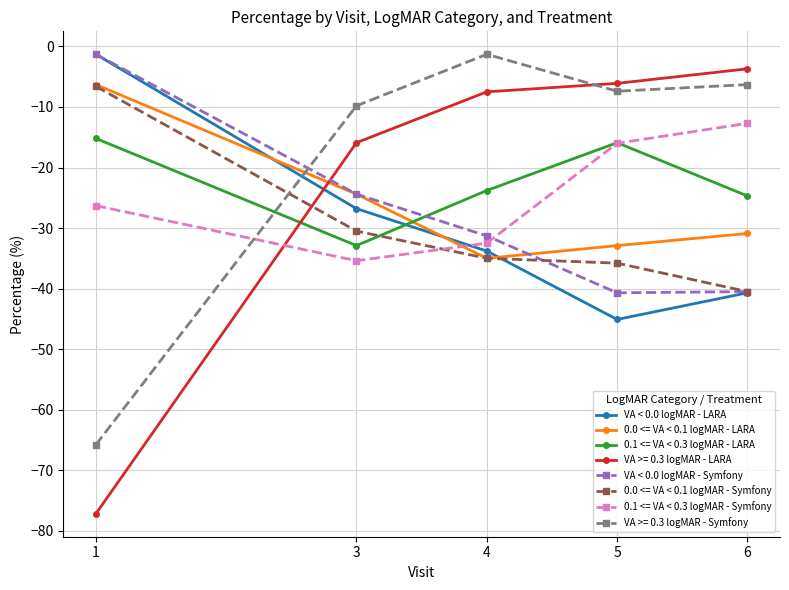

What is the average value of the 0.0 <= VA < 0.1 logMAR - LARA series?

-25.9